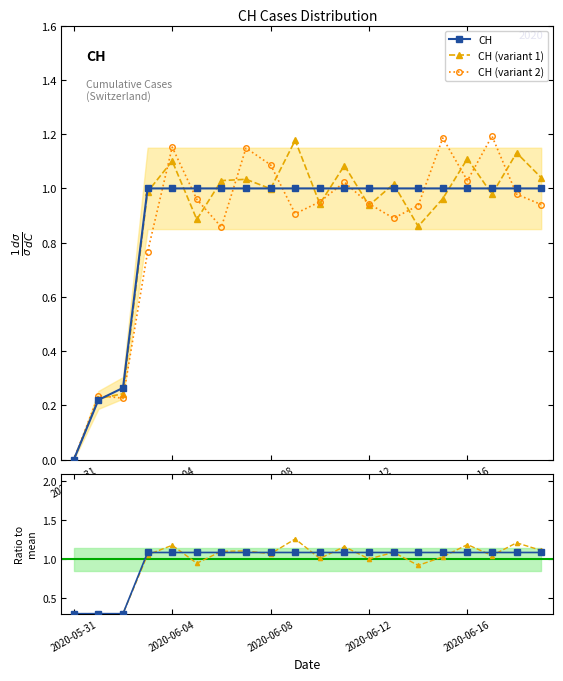

How many values in CH (variant 1) are above zero?

19